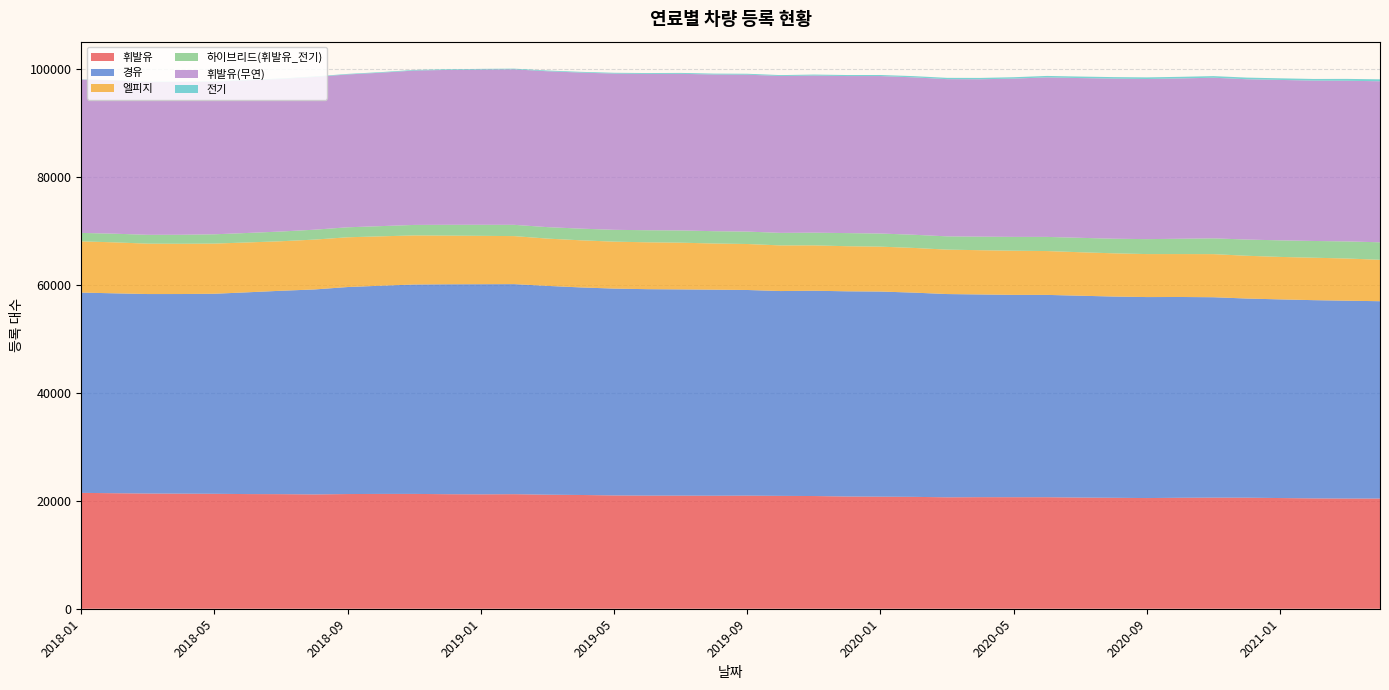

Reading left to right, transcribe all the data shown in this chart.

휘발유: 21464	21397	21340	21318	21290	21238	21224	21175	21244	21268	21270	21215	21190	21219	21125	21072	20987	20953	20950	20933	20949	20906	20877	20787	20756	20724	20640	20666	20659	20657	20591	20550	20502	20553	20577	20568	20504	20437	20410	20407
경유: 37099	37025	36950	36975	37053	37377	37674	37964	38345	38565	38787	38885	38924	38909	38676	38445	38312	38239	38202	38166	38093	37939	38027	38010	37997	37829	37649	37548	37477	37475	37389	37277	37228	37192	37122	36890	36796	36722	36647	36556
엘피지: 9487	9442	9333	9309	9292	9236	9173	9235	9217	9147	9094	9015	8959	8895	8759	8728	8696	8683	8654	8552	8517	8453	8402	8352	8317	8280	8230	8196	8178	8122	8053	8008	7963	7951	7985	7922	7867	7862	7818	7673
하이브리드(휘발유_전기): 1565	1604	1639	1670	1723	1756	1801	1835	1851	1893	1944	2002	2045	2088	2125	2161	2192	2236	2267	2283	2301	2324	2353	2431	2431	2441	2456	2512	2565	2622	2672	2706	2770	2837	2925	3004	3070	3102	3166	3241
휘발유(무연): 28391	28397	28292	28293	28258	28274	28256	28289	28304	28413	28592	28684	28755	28799	28870	28905	28940	28958	29009	29019	29064	29056	29101	29087	29166	29151	29117	29152	29314	29545	29589	29650	29662	29694	29751	29694	29714	29700	29755	29827
전기: 48	46	65	68	74	84	91	96	103	113	117	123	123	126	137	138	145	157	167	166	168	165	182	191	197	228	244	250	259	271	281	281	297	298	299	304	300	306	346	361